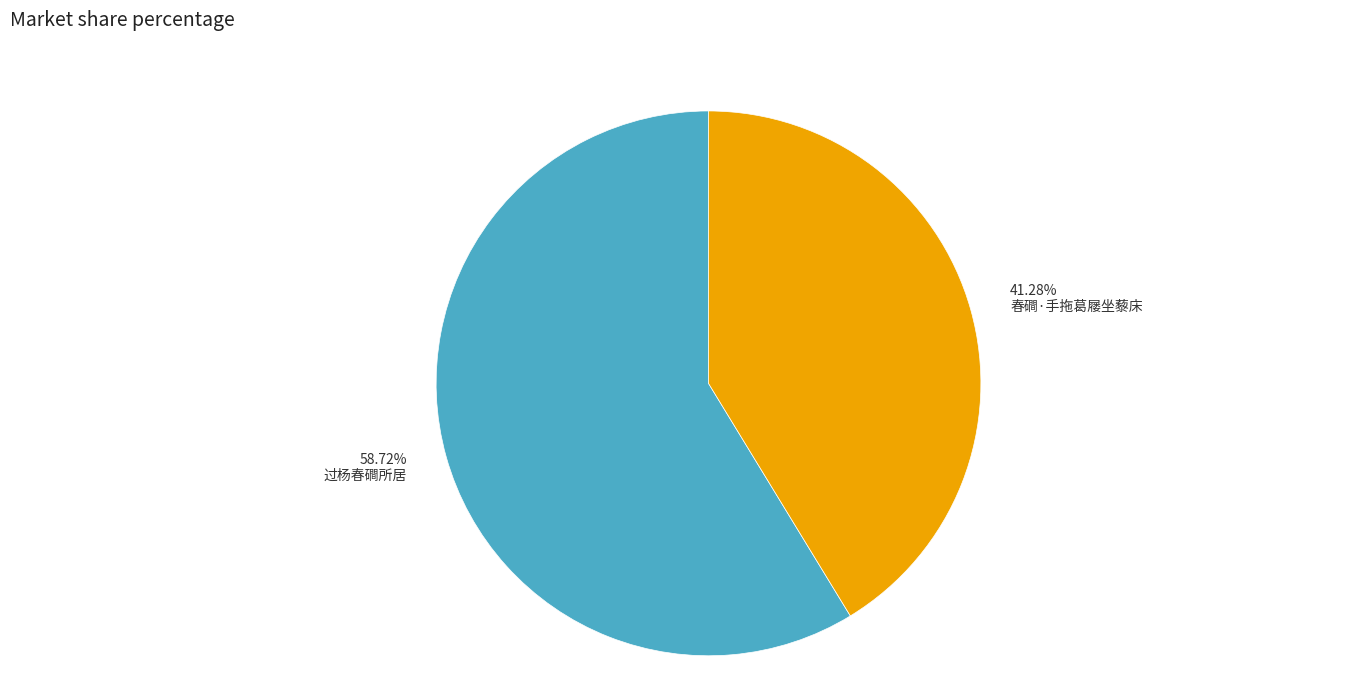

To the nearest percent, what is the difference between the largest and smallest slice percentages?

17%